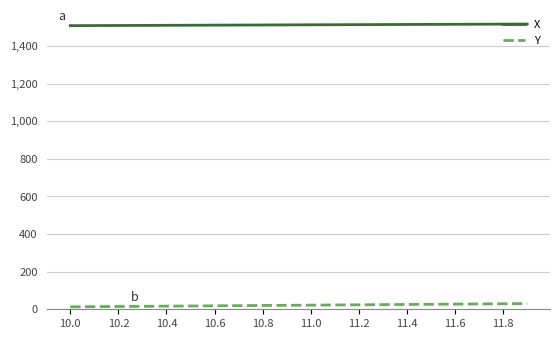

Rank the series by their average value, from lowest to highest.

Y, X